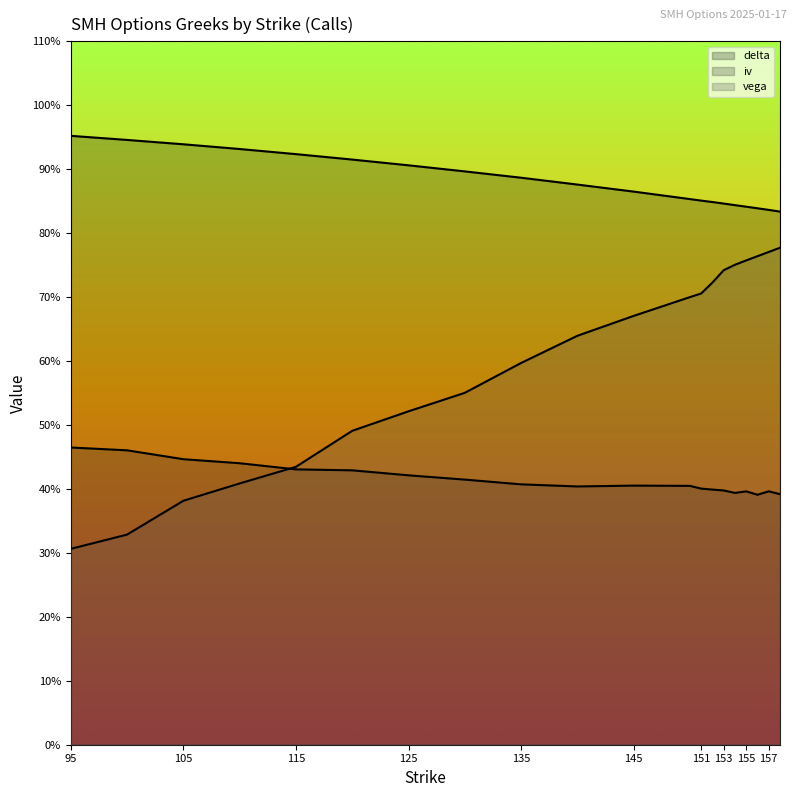

What is the value of the delta point at the 20th from the left?

0.8